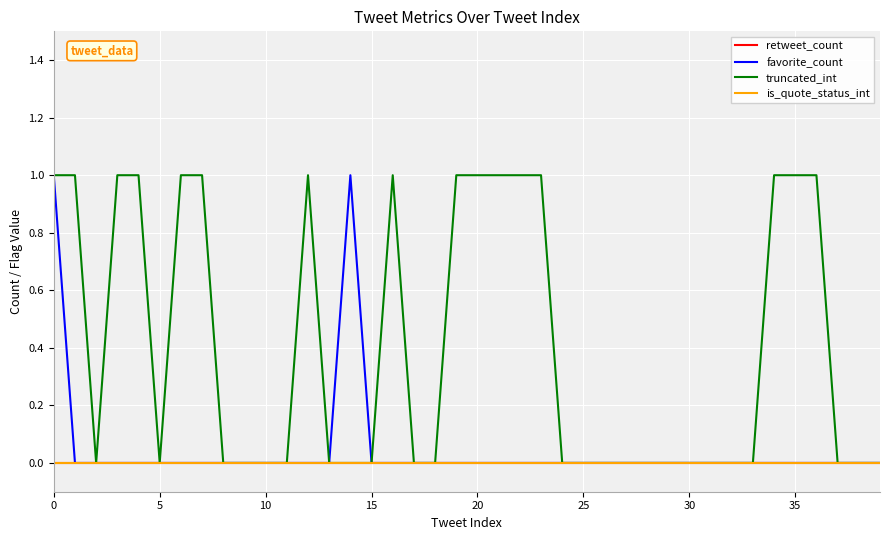

Does the chart display data point markers on the line(s)?

No